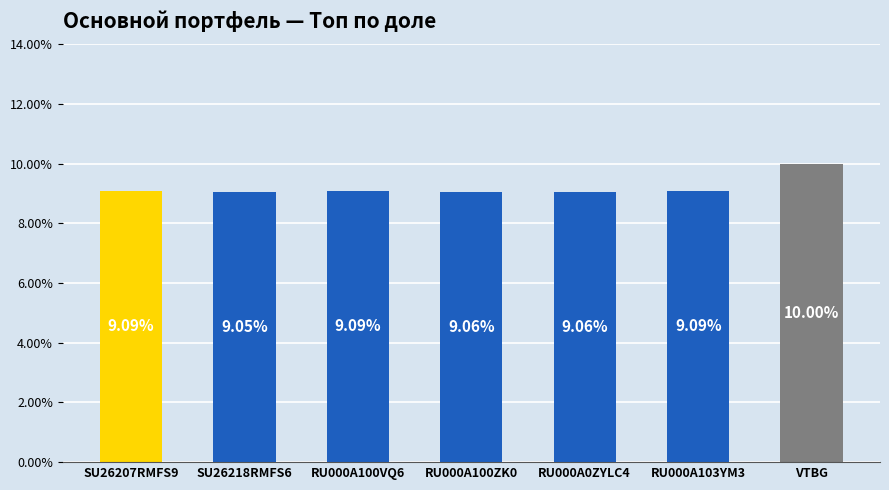

Approximately how many times larger is the value at SU26207RMFS9 compared to RU000A103YM3?

1.0